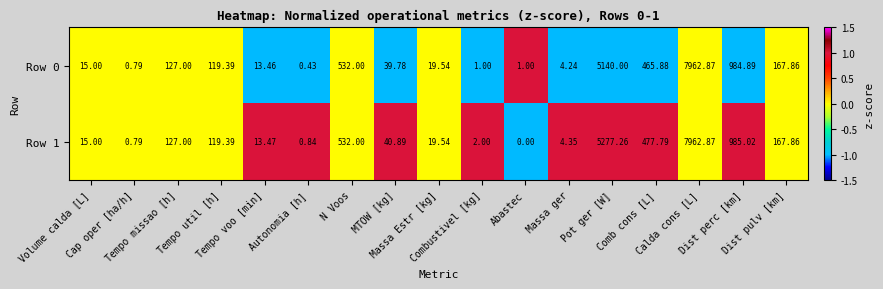

How many distinct data groups are displayed?

2